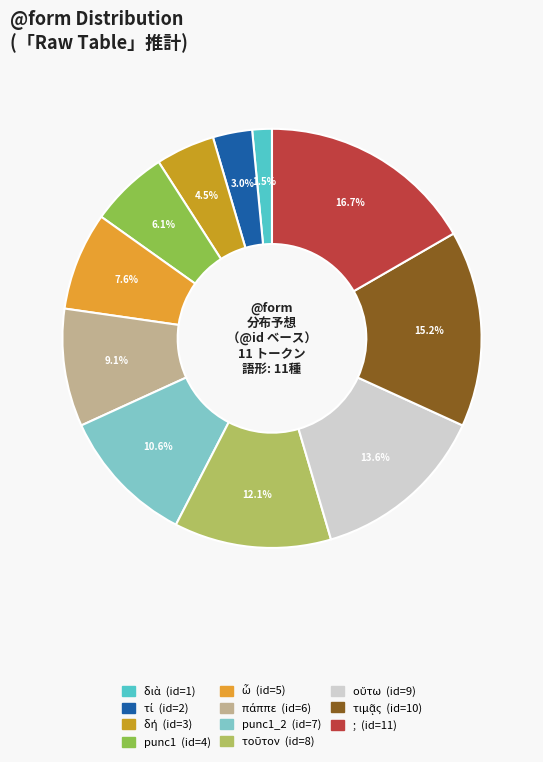

Count the number of slices in the pie.

11